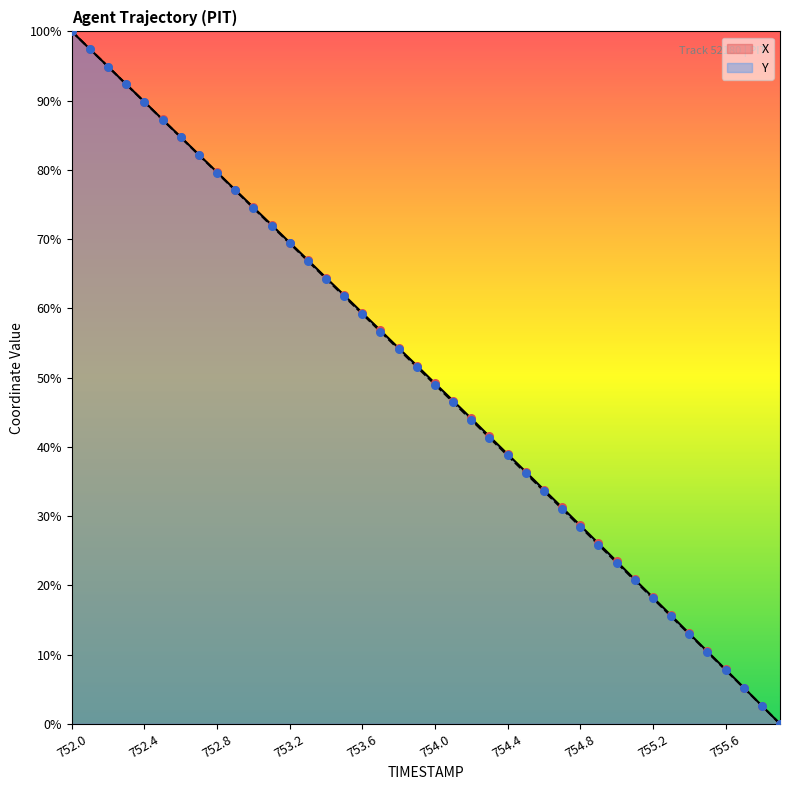

Which series contains the lowest Y value?

X